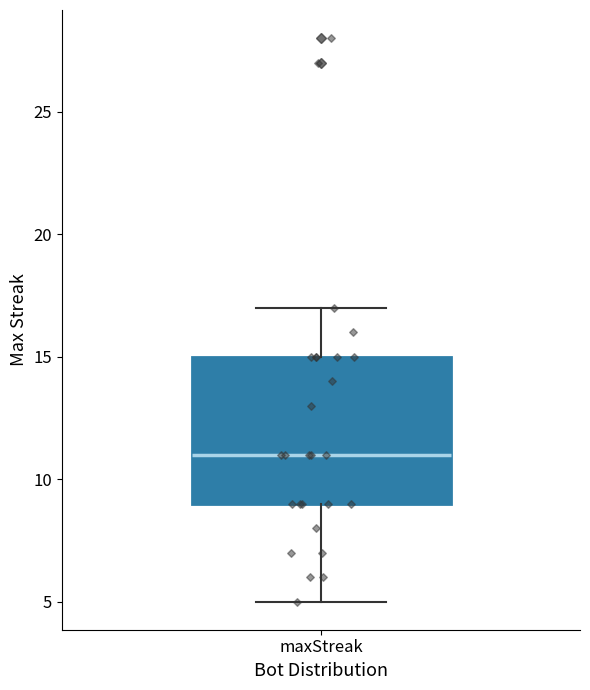

Transcribe this box plot: give where the median line is, the range the box spans, and where the two whiskers end, as read against the y-axis. The values are not printed on the chart, so give them approximately, as read against the axis.

median 11, box 9 to 15, whiskers 5 to 17